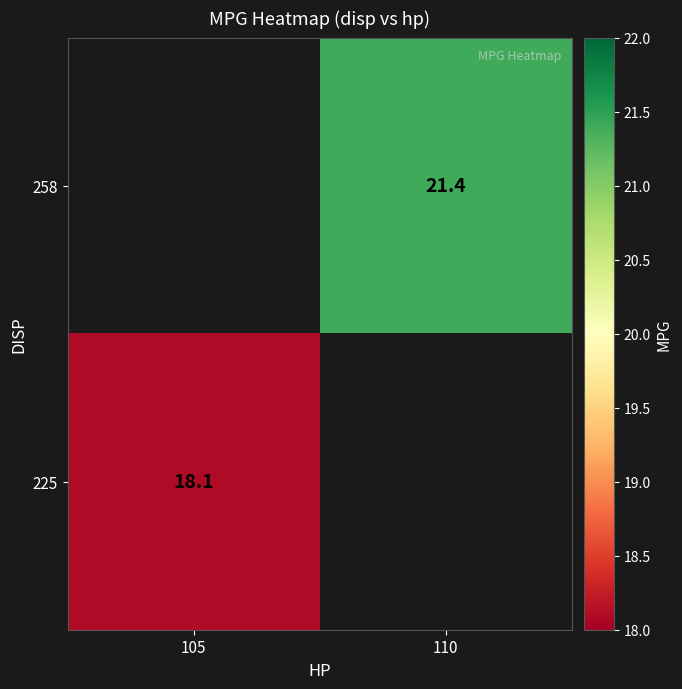

True or false: 225 has a value of 18.1 at 105.

True